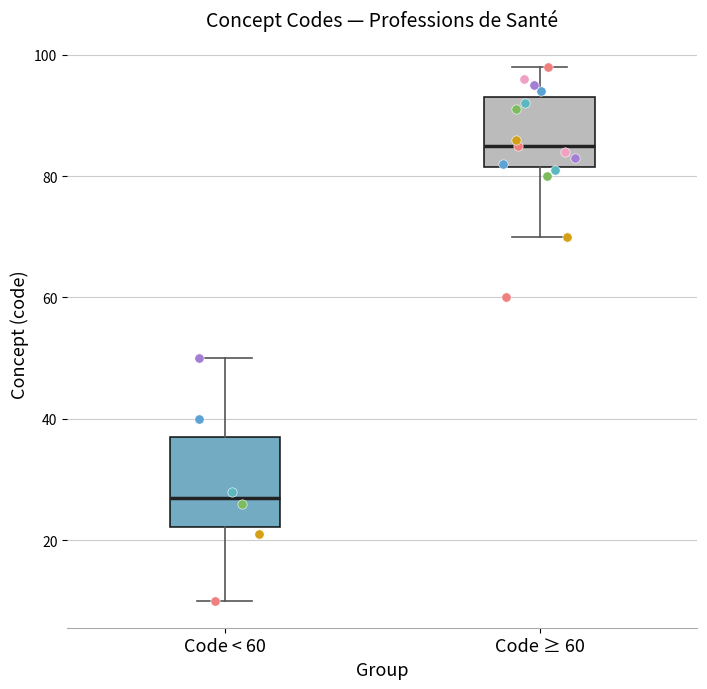

Which box is the tallest, from its lower edge to its upper edge?

Code < 60